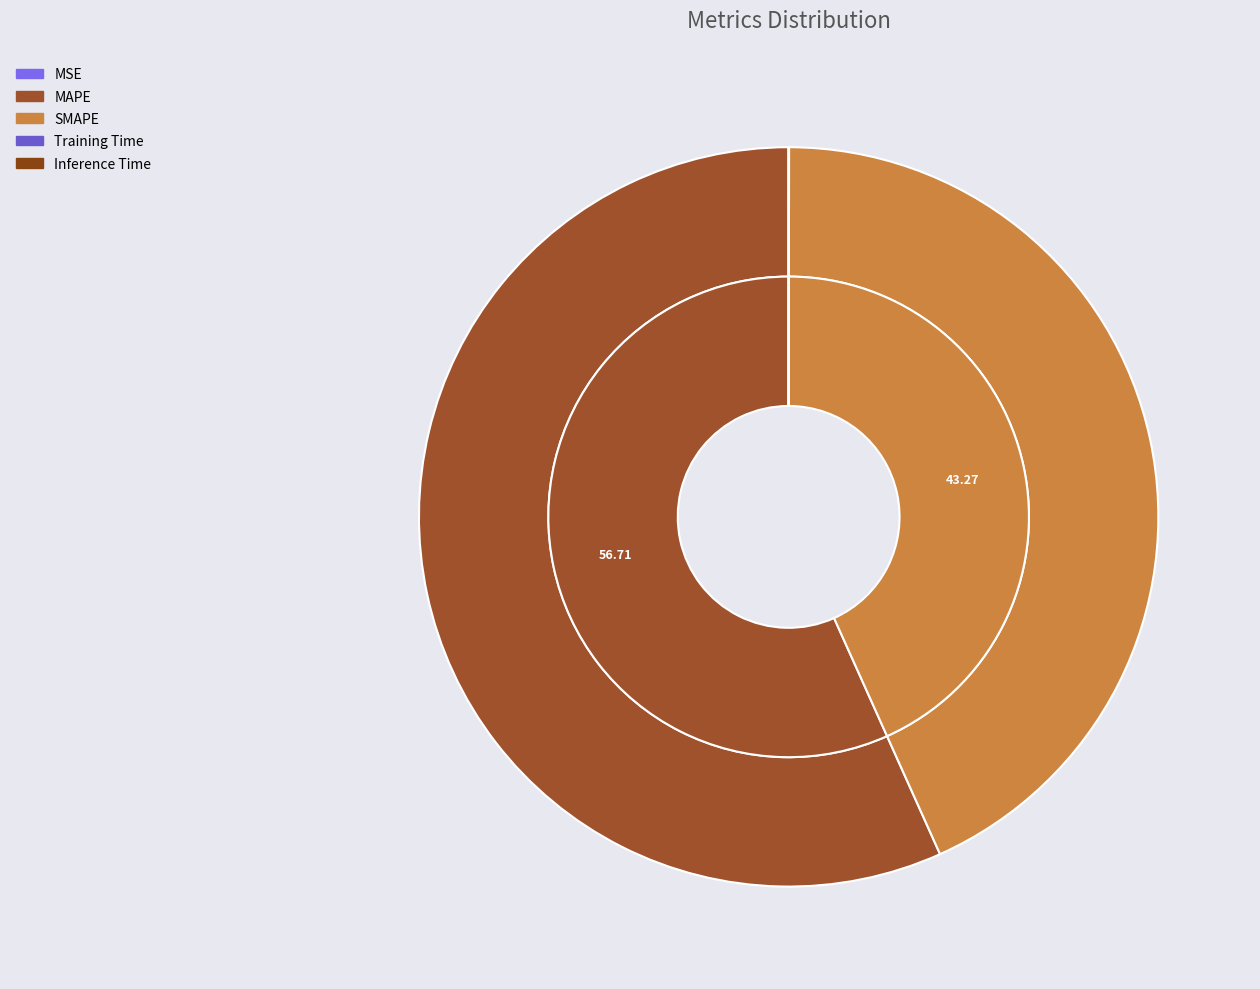

What percentage is NOT represented by MSE?

100.0%